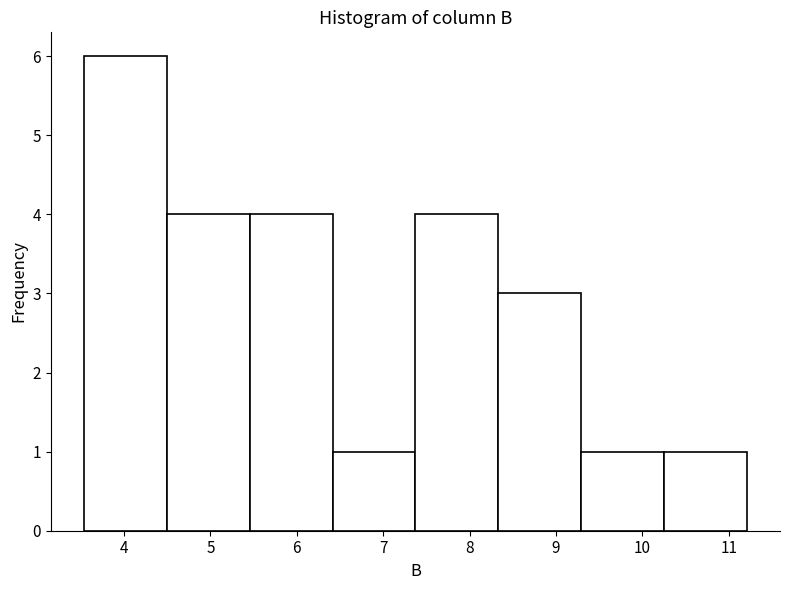

Reading left to right, list every bar in this chart as the range it spans on the x-axis followed by its height. Neither the bar edges nor the heights are printed on the chart, so give them approximately, as read against the axes.

3.5 to 4.5: 6
4.5 to 5.5: 4
5.5 to 6.4: 4
6.4 to 7.4: 1
7.4 to 8.3: 4
8.3 to 9.3: 3
9.3 to 10.3: 1
10.3 to 11.2: 1